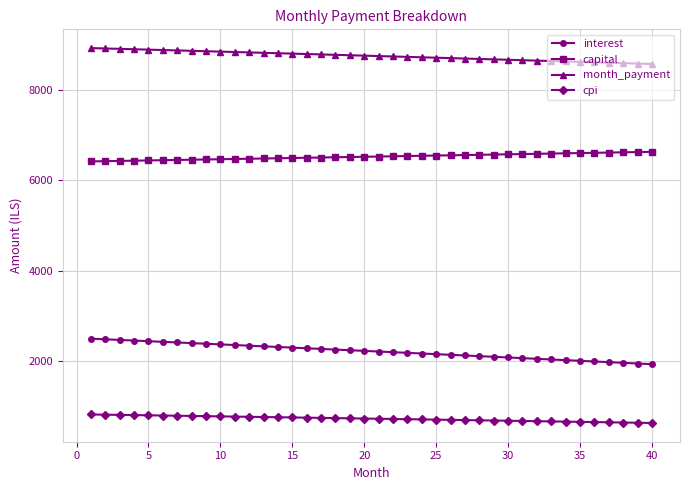

List the series in order of their overall mean, lowest first.

cpi, interest, capital, month_payment